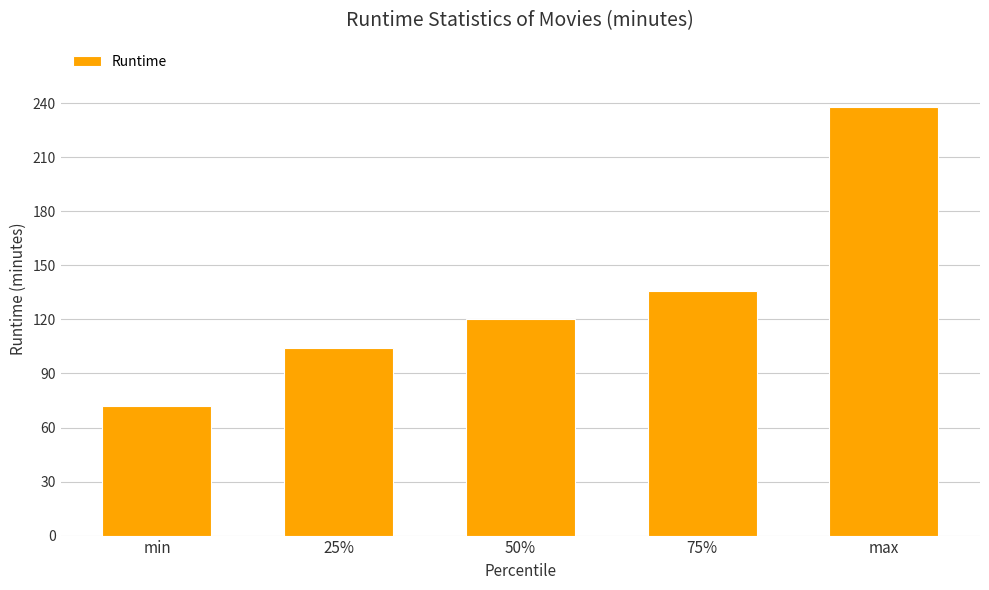

Reading left to right, what are all the values shown in this chart?

min=72	25%=104	50%=120	75%=136	max=238